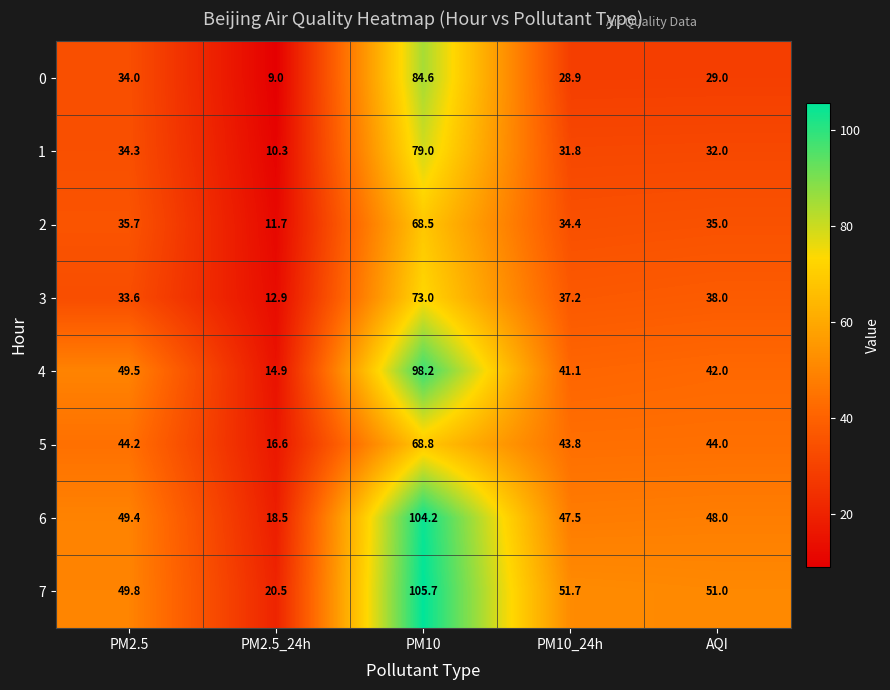

What is the average value of the 6 series?

53.5